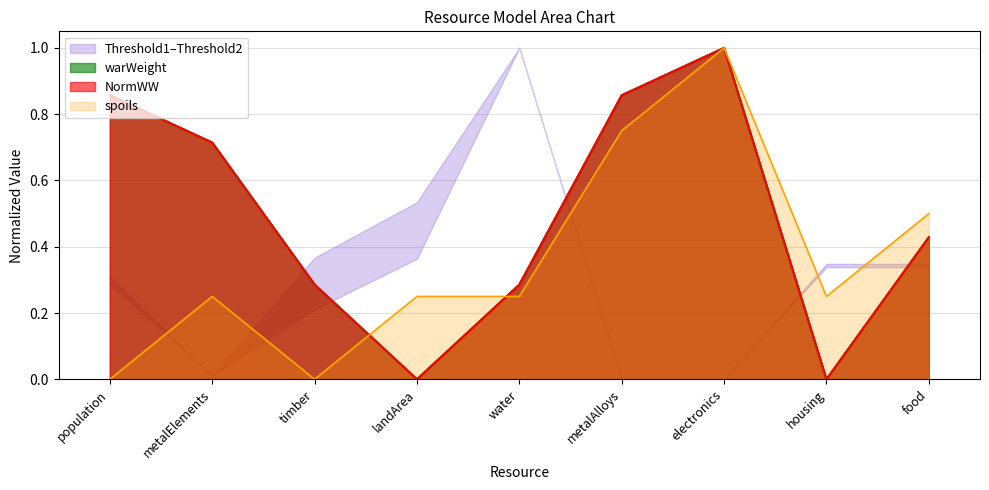

True or false: spoils and warWeight intersect in this chart.

True